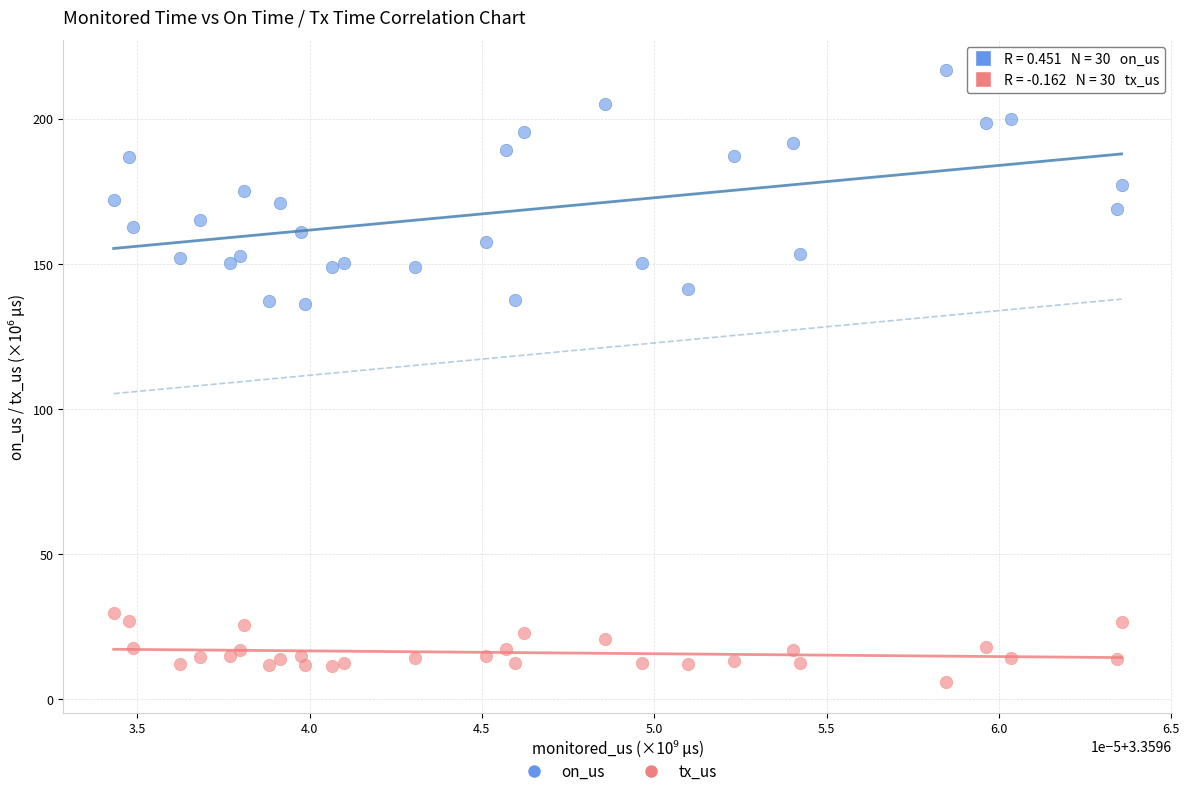

Which series contains the highest Y value?

on_us